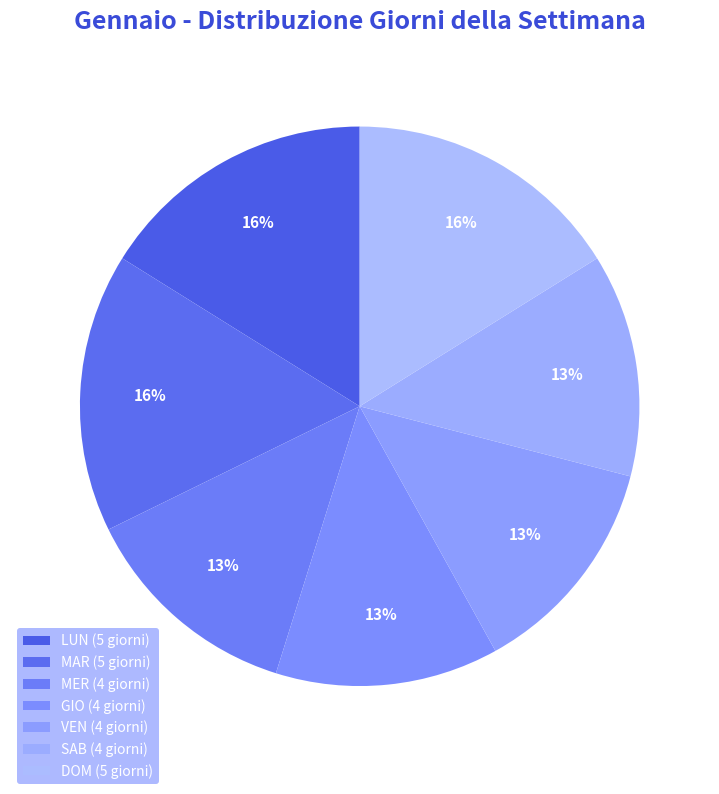

How many segments does this pie chart have?

7